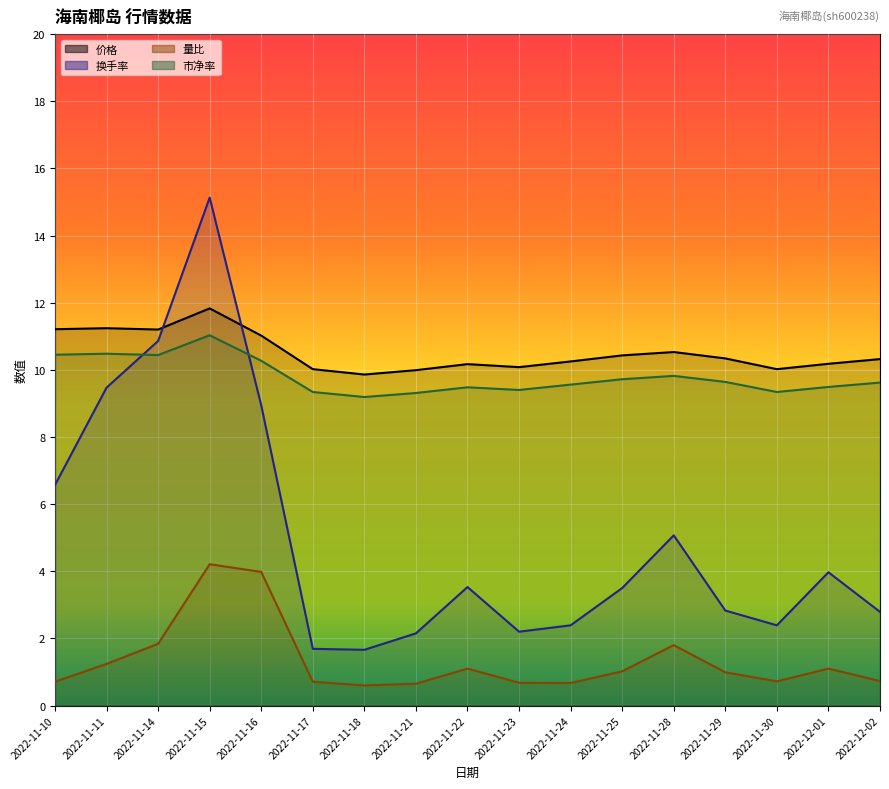

What is the difference between the 量比 values at 2022-11-11 and 2022-11-23?

0.6